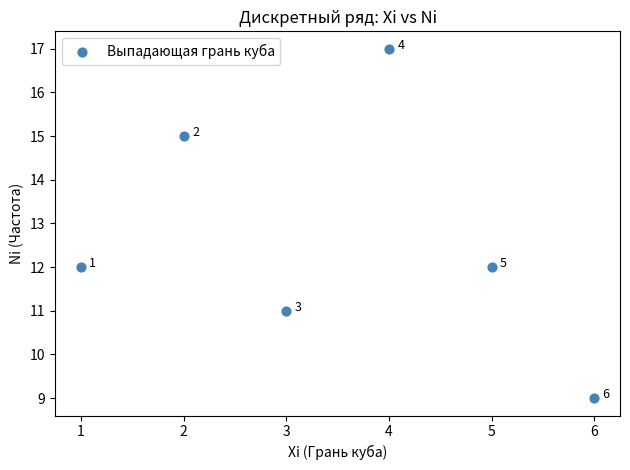

What Y value in the scatter plot is closest to 13?

12